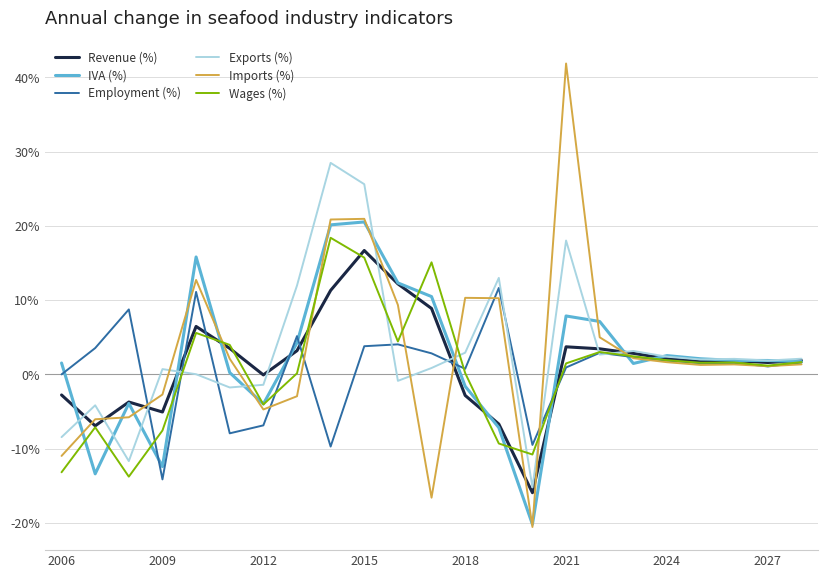

What is the sum of all Exports (%) values?

74.5